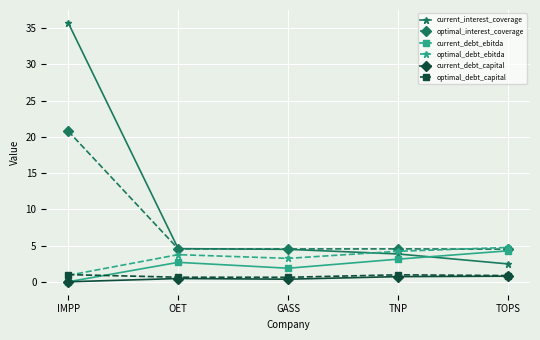

What is the difference between the second highest and second lowest values in the current_debt_ebitda series?

1.3